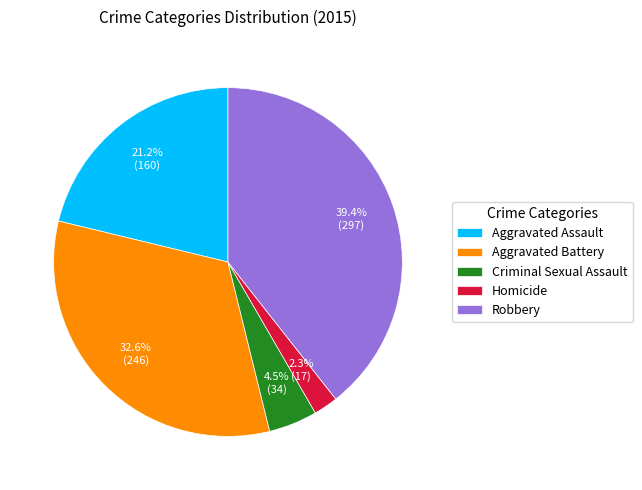

Does Criminal Sexual Assault represent more than half of the total?

No